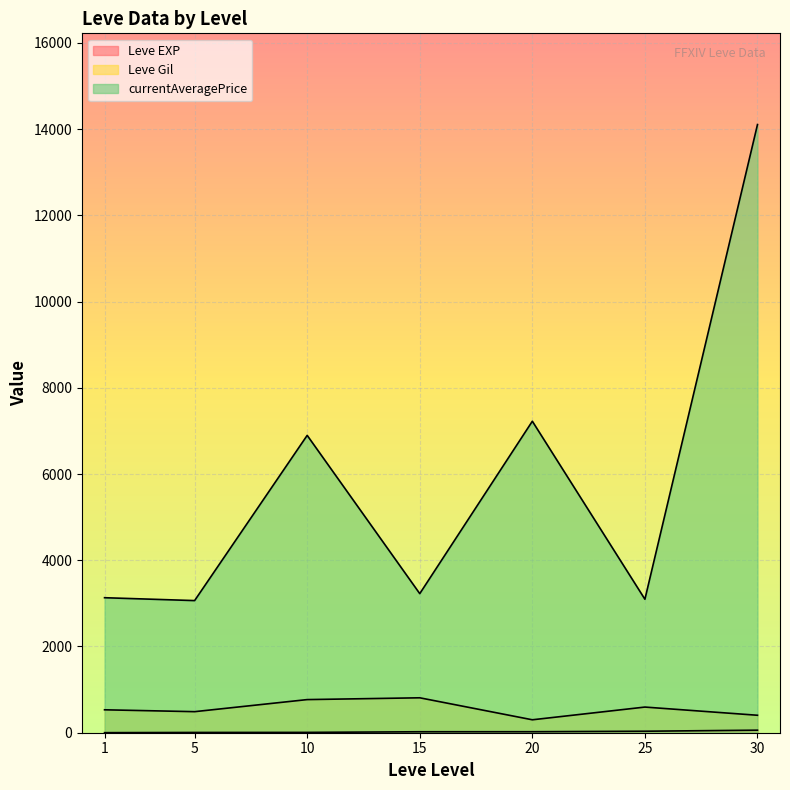

The value of Leve EXP at 30 is 157. True or false?

False